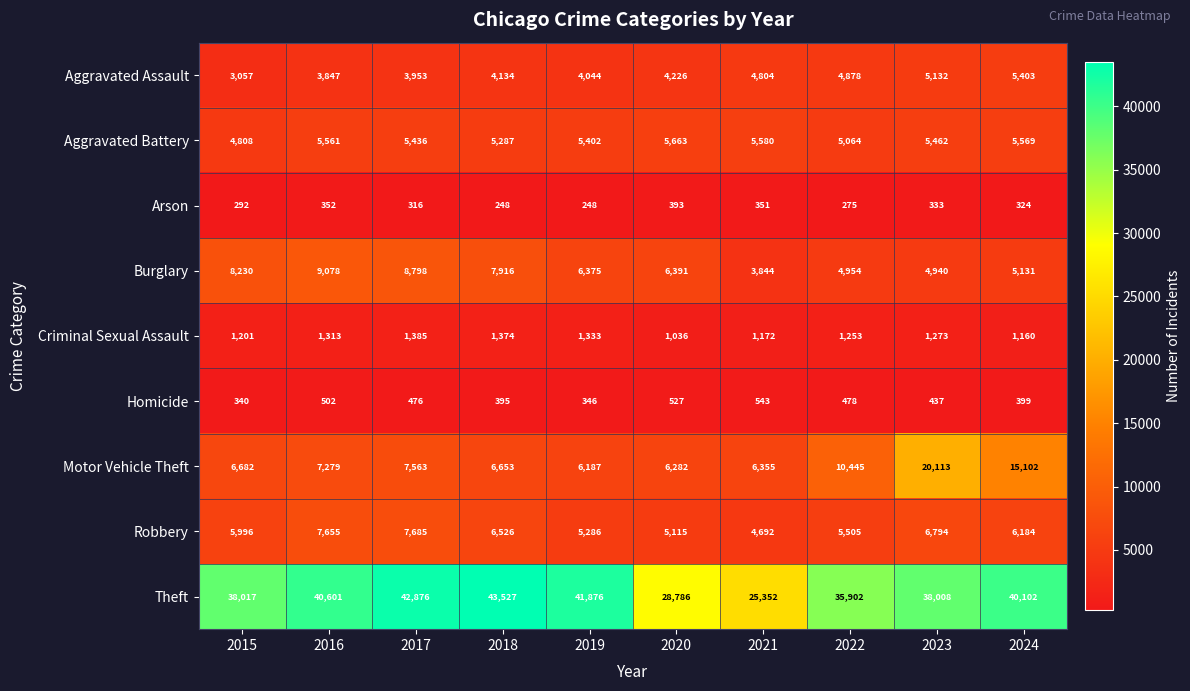

What is the smallest value displayed?

248